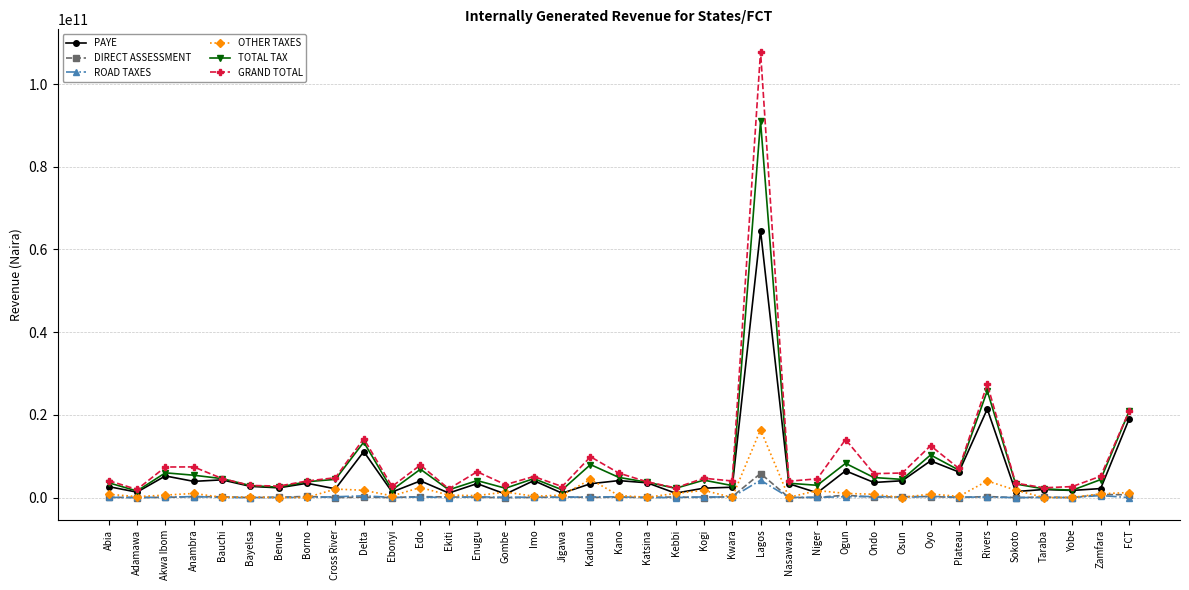

Is it true that GRAND TOTAL equals 3133165015.4 at Gombe?

True